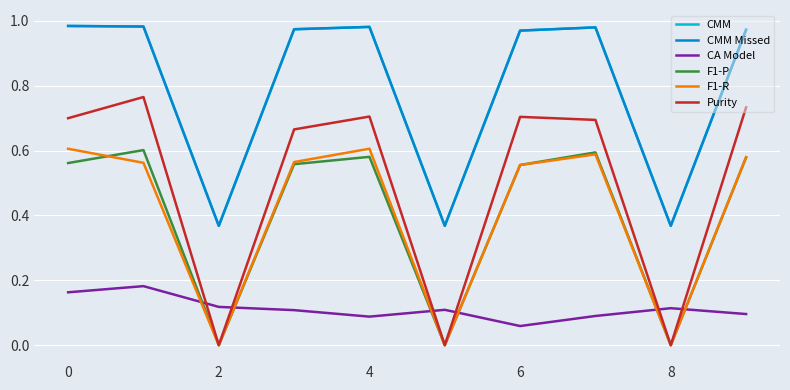

Reading right to left, what are all the values shown in this chart?

CMM: 1.0	0.4	1.0	1.0	0.4	1.0	1.0	0.4	1.0	1.0
CMM Missed: 1.0	0.4	1.0	1.0	0.4	1.0	1.0	0.4	1.0	1.0
CA Model: 0.1	0.1	0.1	0.1	0.1	0.1	0.1	0.1	0.2	0.2
F1-P: 0.6	0.0	0.6	0.6	0.0	0.6	0.6	0.0	0.6	0.6
F1-R: 0.6	0.0	0.6	0.6	0.0	0.6	0.6	0.0	0.6	0.6
Purity: 0.7	0.0	0.7	0.7	0.0	0.7	0.7	0.0	0.8	0.7